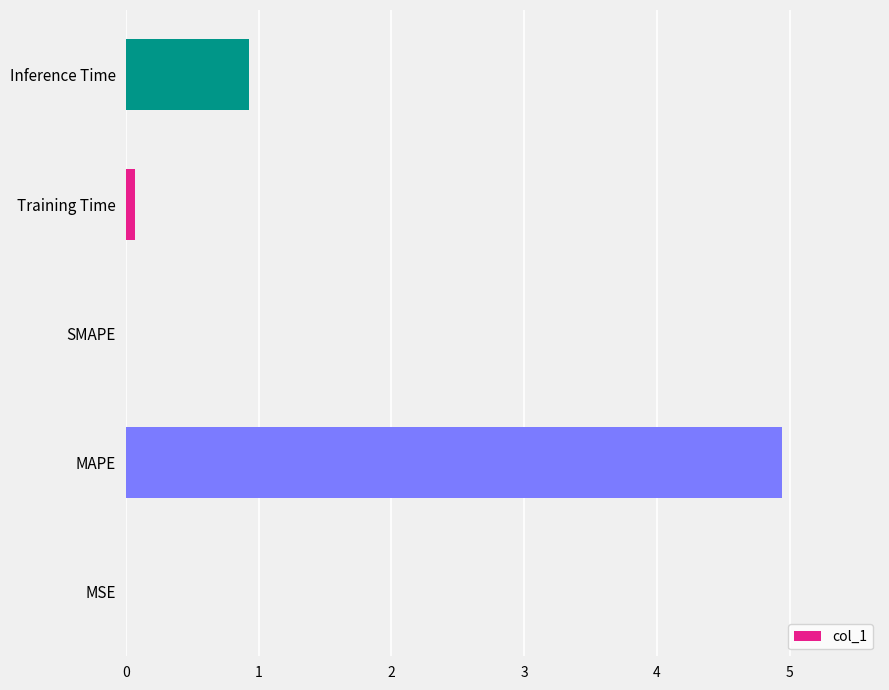

Is it true that the value at SMAPE is -2.4?

False